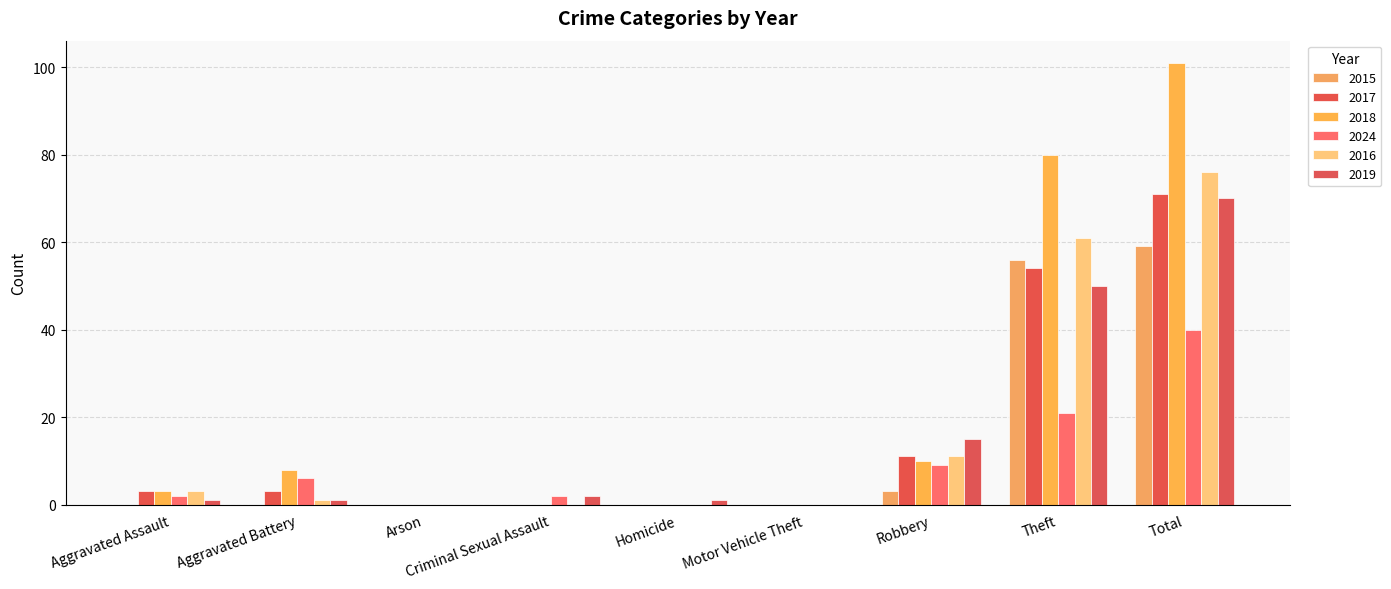

What is the maximum value for 2015?

59